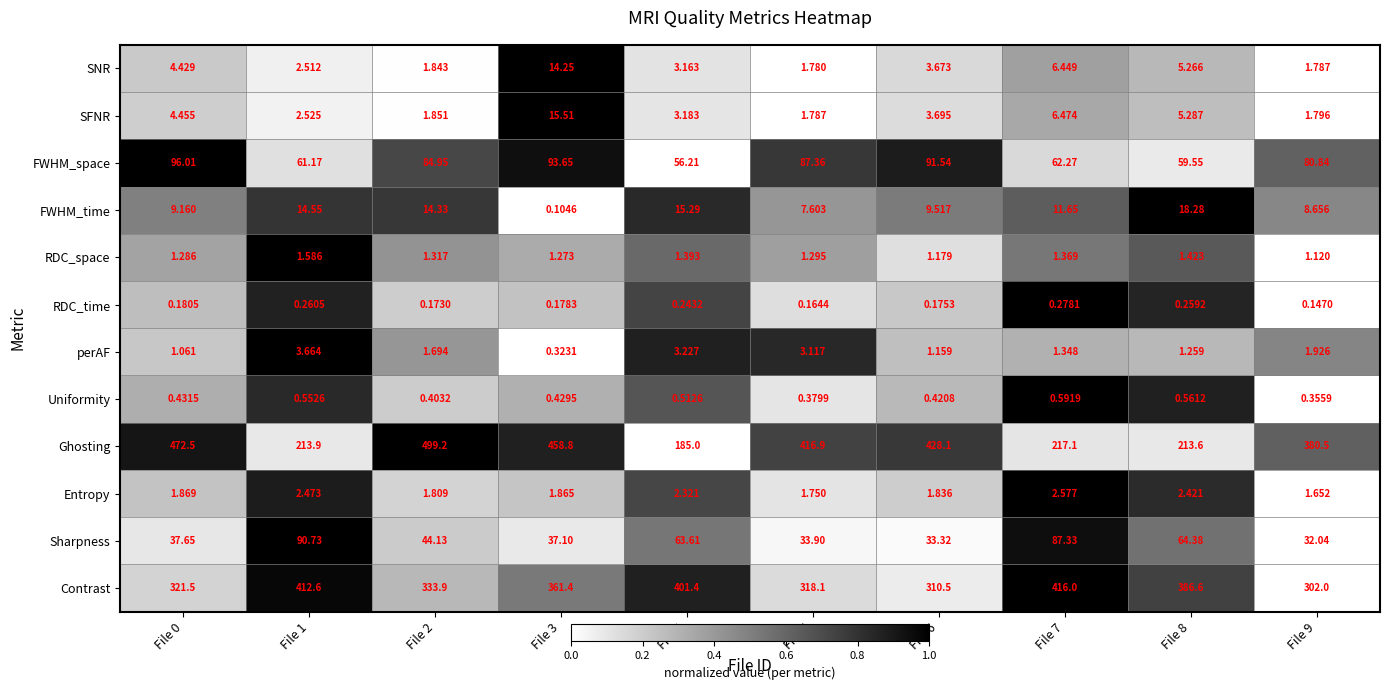

At File 4, list the series in order from smallest to largest.

RDC_time, Uniformity, RDC_space, Entropy, SNR, SFNR, perAF, FWHM_time, FWHM_space, Sharpness, Ghosting, Contrast